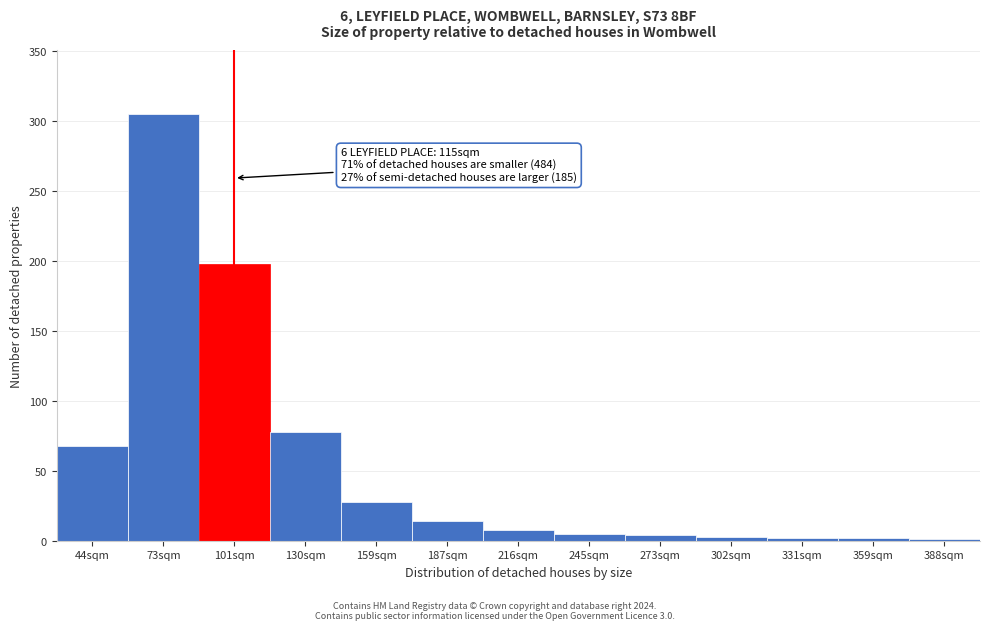

What is the sum of all values?

716